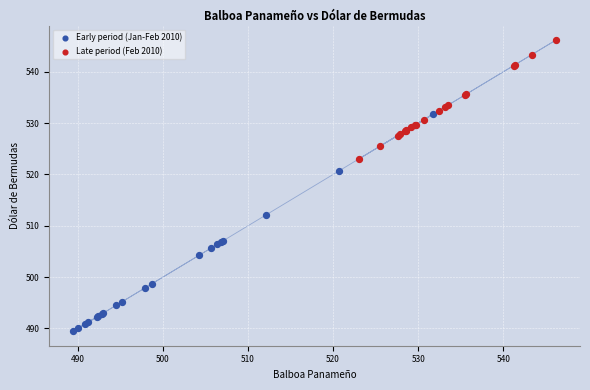

Which series has the widest spread of Y values?

Early period (Jan-Feb 2010)